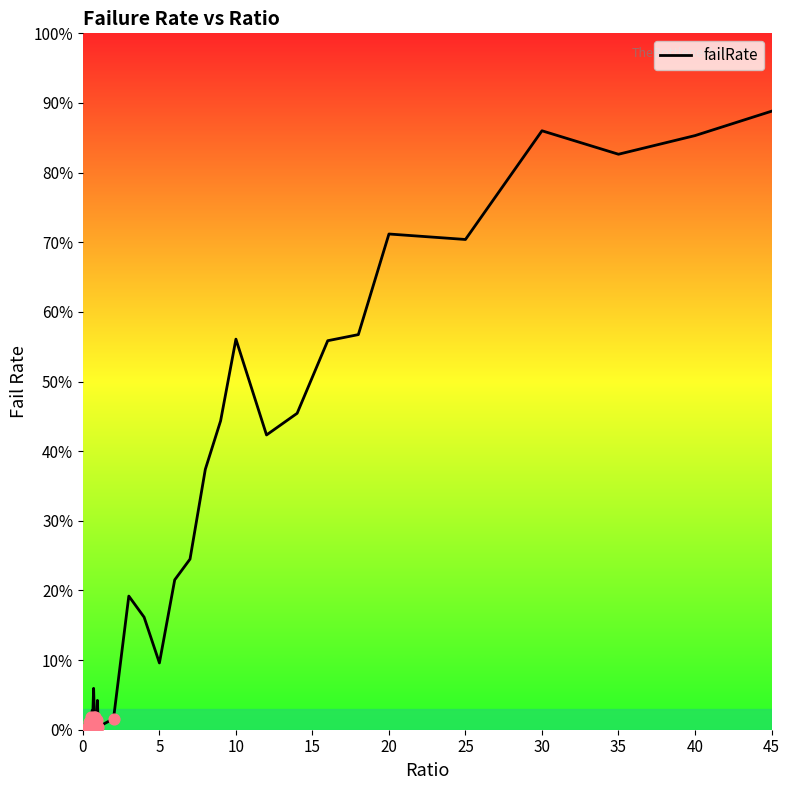

Is this an area chart (filled region under the line)?

No